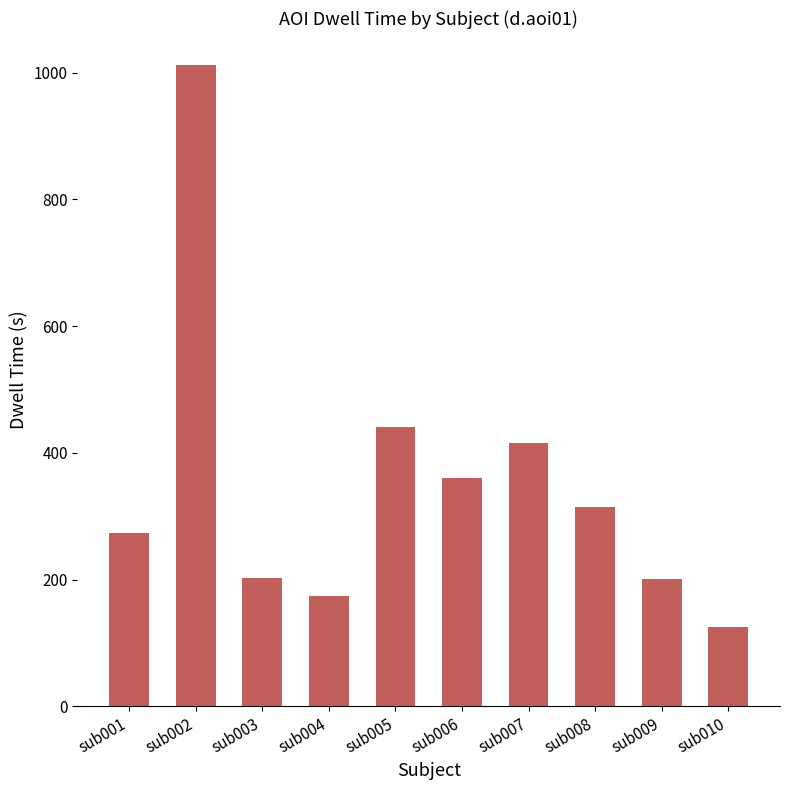

What is the minimum value shown in the chart?

124.8